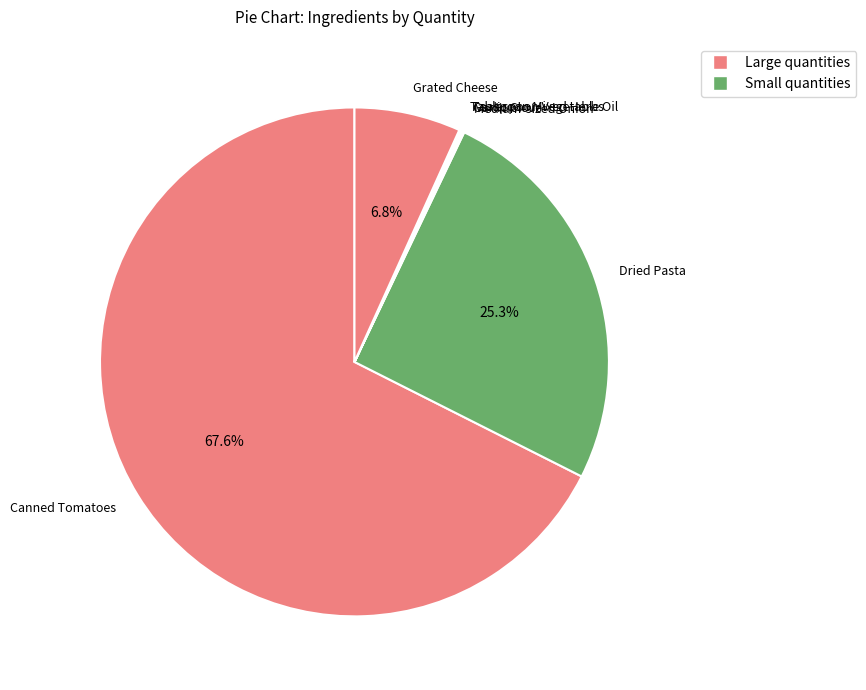

To the nearest percent, what percentage of the pie is Grated Cheese?

7%